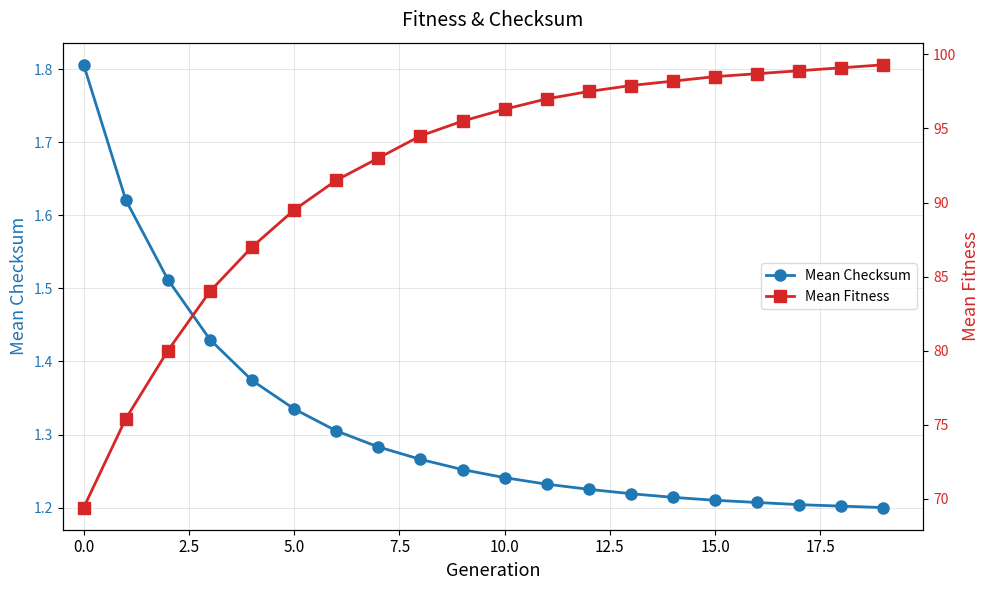

How many Mean Checksum values are between 1 and 2?

20